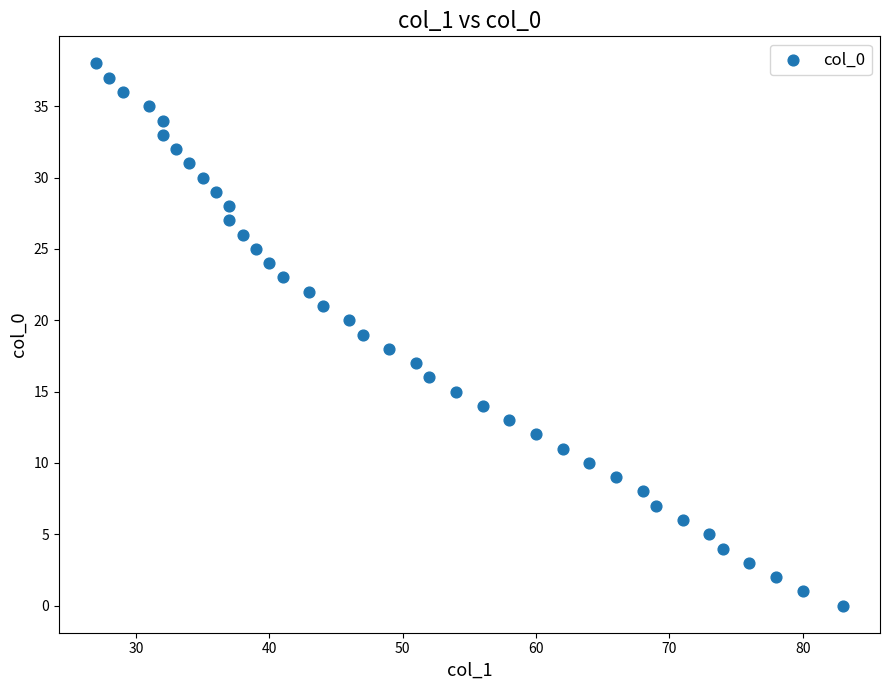

How many points are shown in the scatter plot?

39